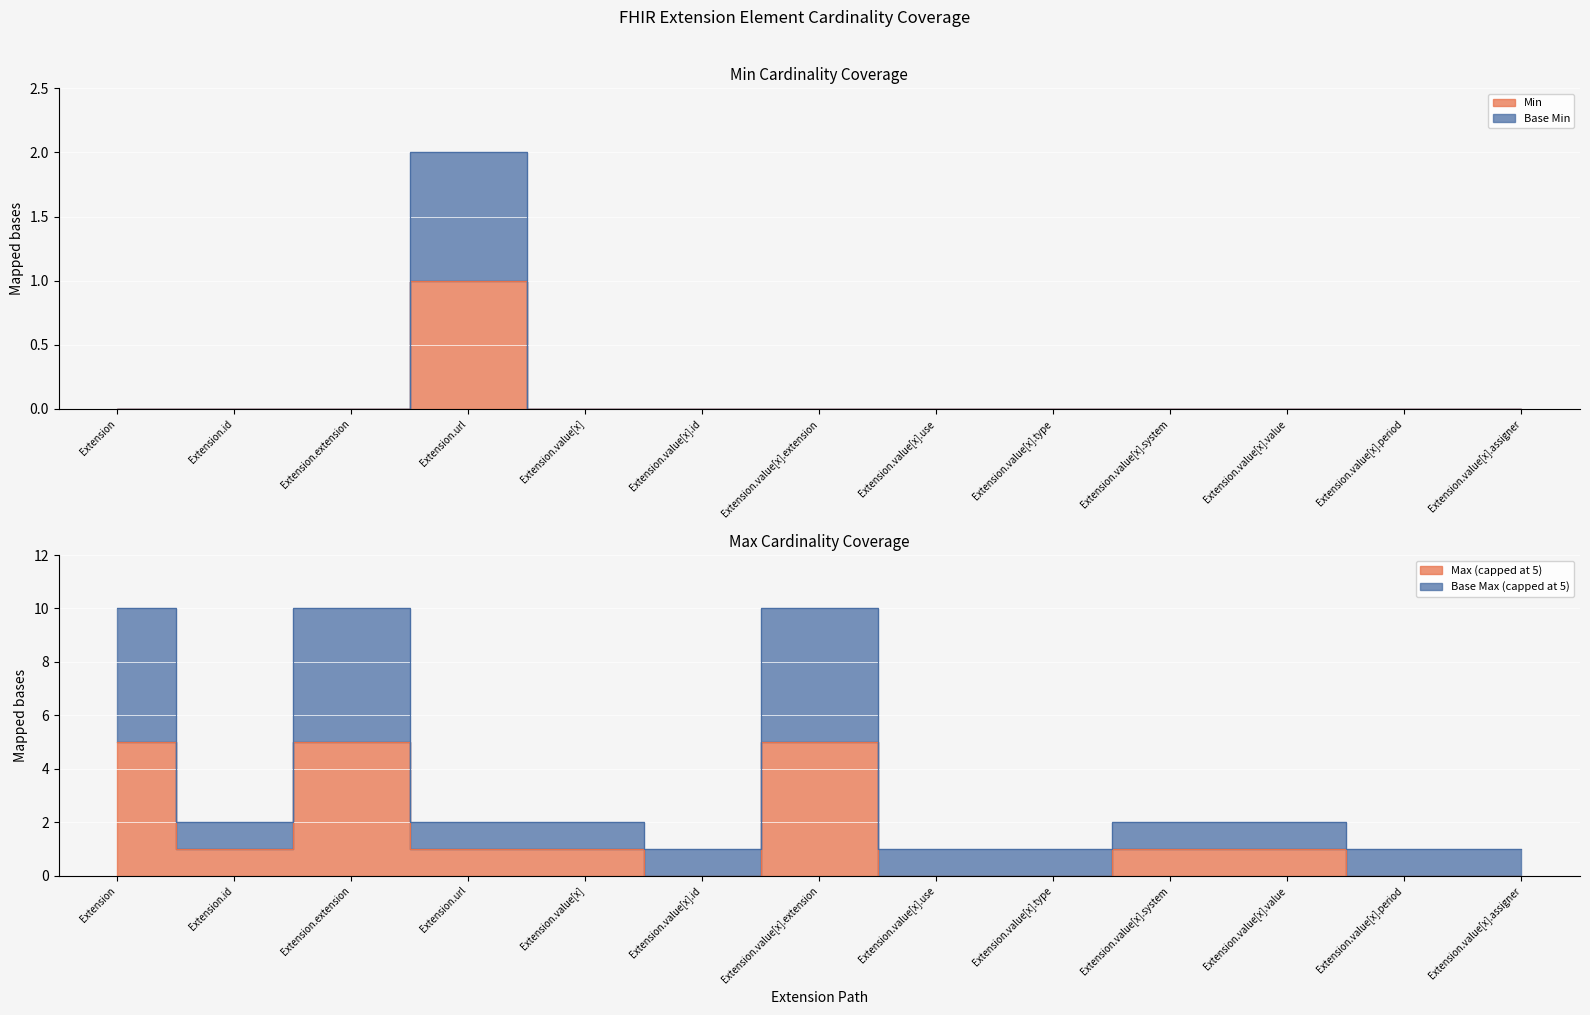

At which category is the sum across all series the highest?

Extension.url